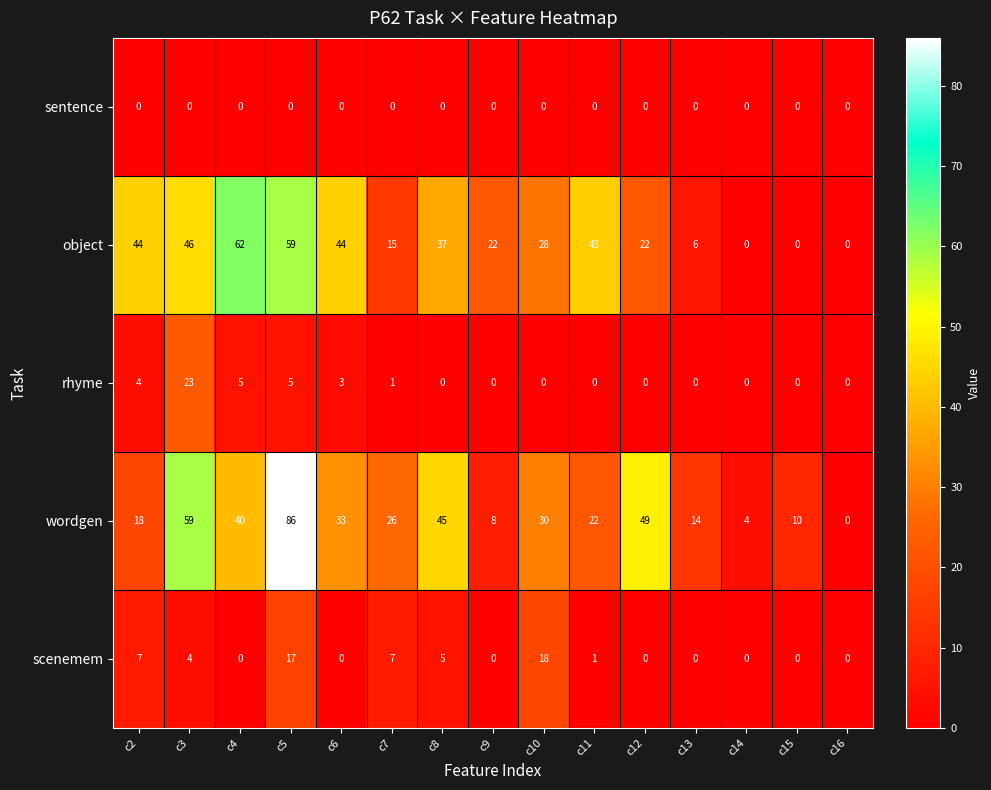

Between c3 and c10, which series saw the biggest shift?

wordgen